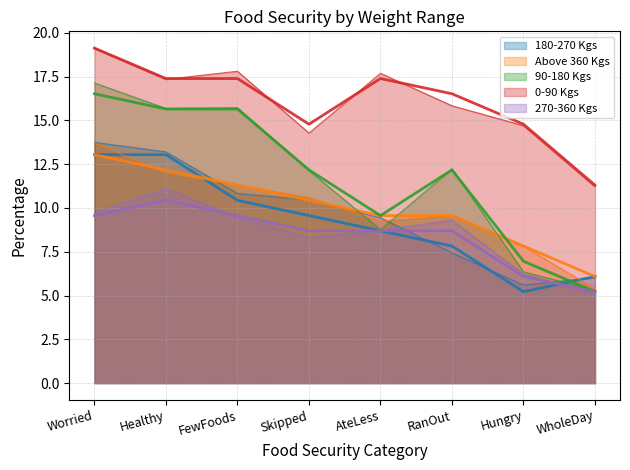

What is the total value across all series at Worried?

71.3